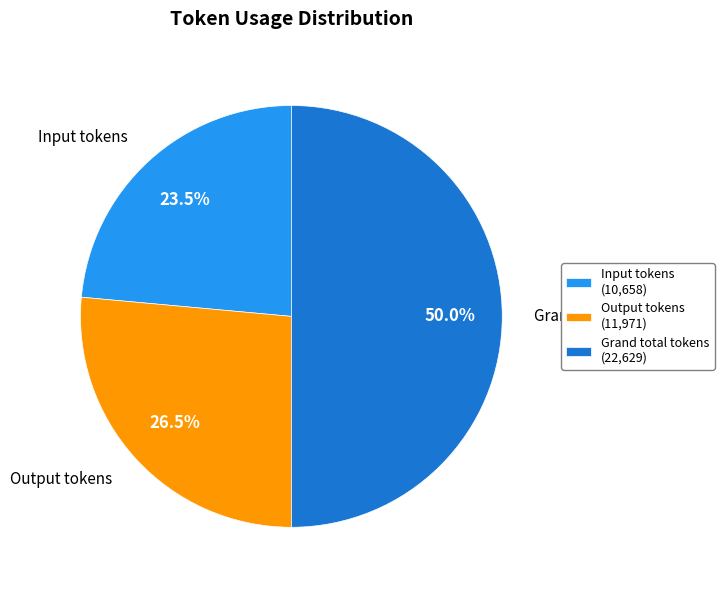

Does Input tokens (10,658) account for over 50% of the chart?

No